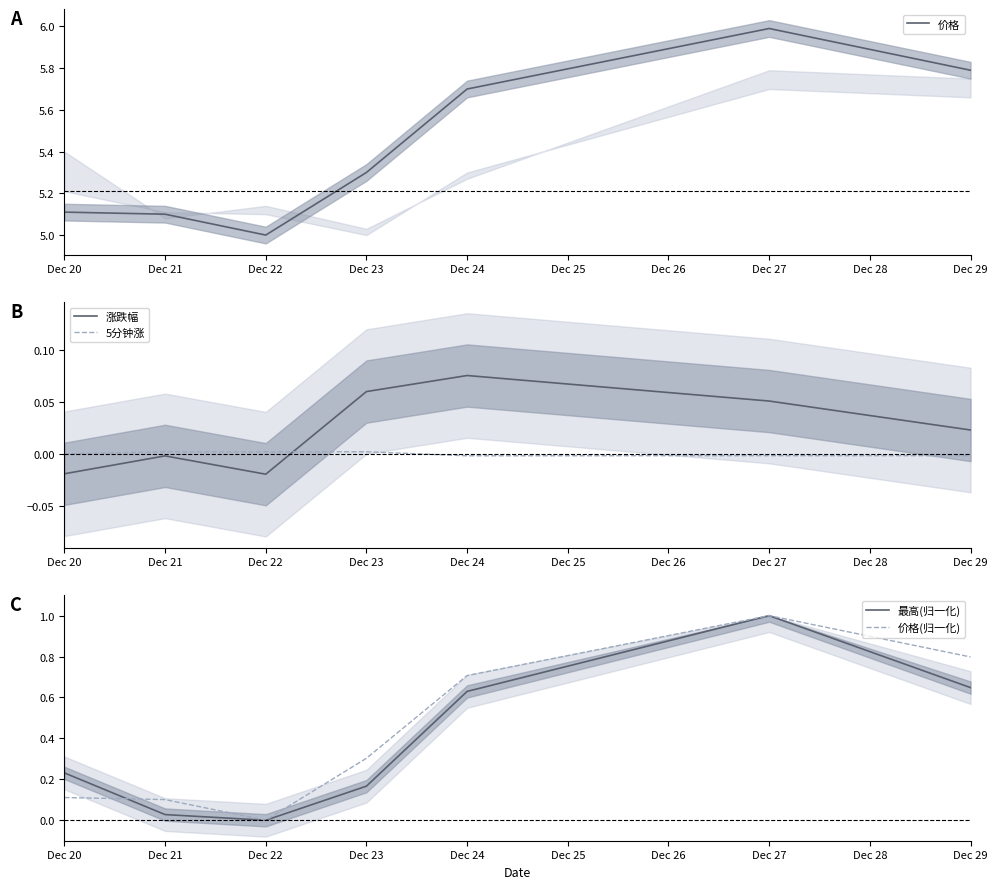

Where is the first local minimum for 最高(归一化)?

Dec 22